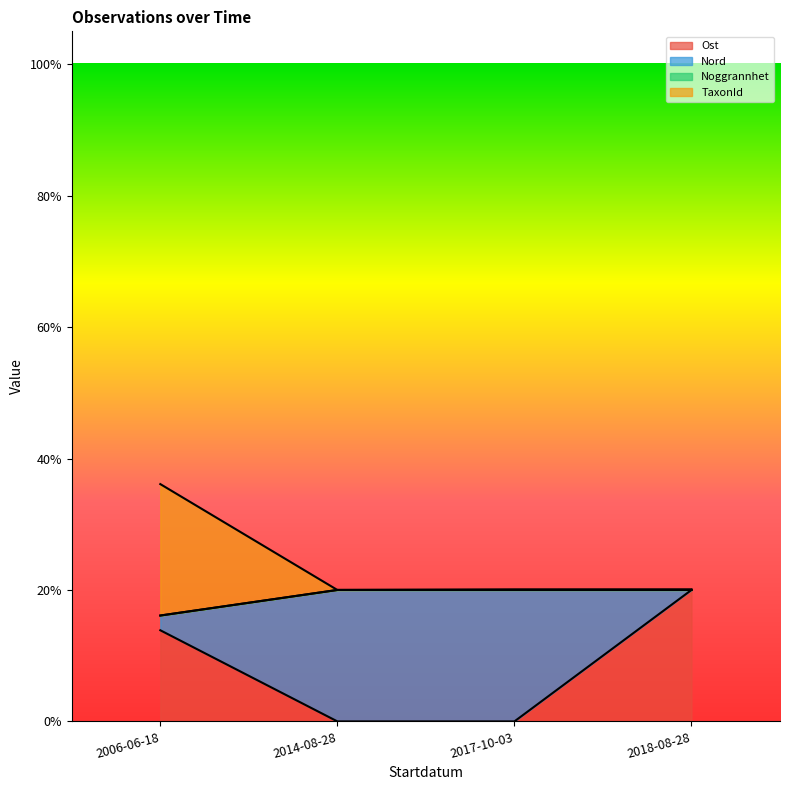

How many TaxonId values are between 0 and 1?

4